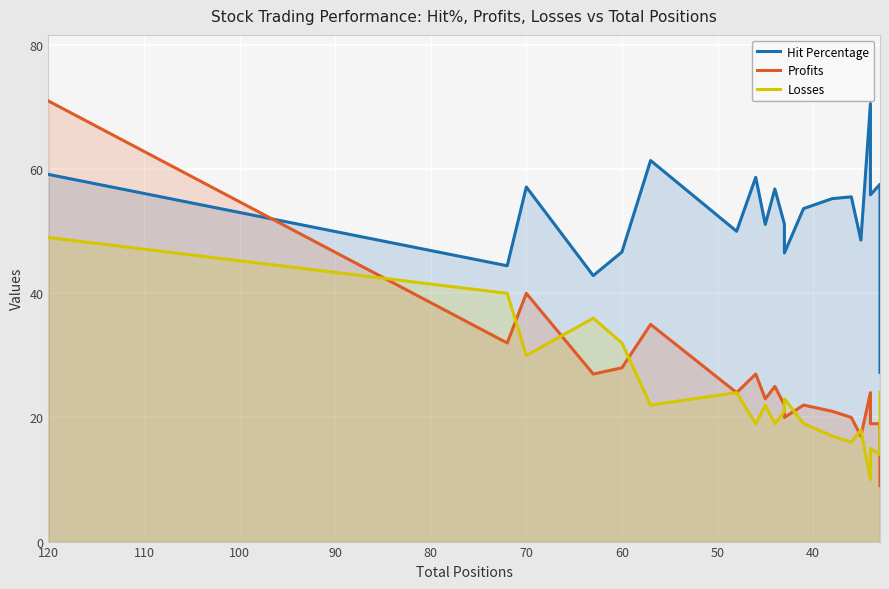

At how many categories does at least one series exceed 69?

2